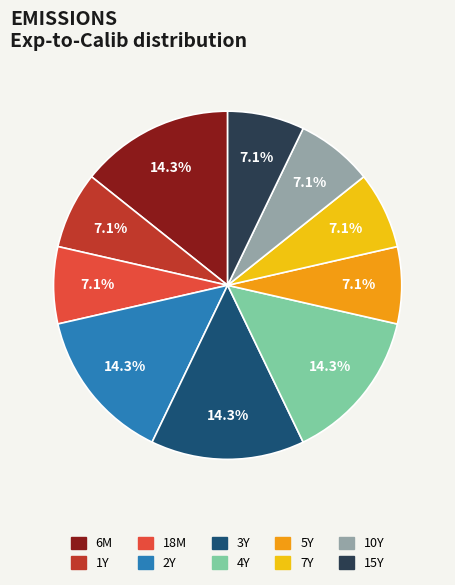

Count the number of slices in the pie.

10